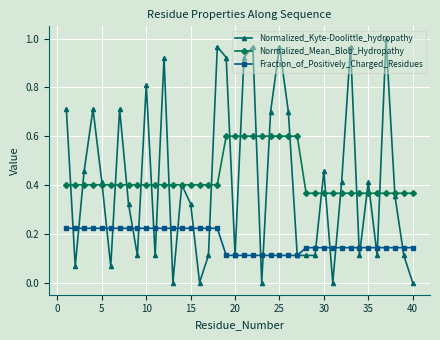

List the series in order of their peak value, highest first.

Normalized_Kyte-Doolittle_hydropathy, Normalized_Mean_Blob_Hydropathy, Fraction_of_Positively_Charged_Residues